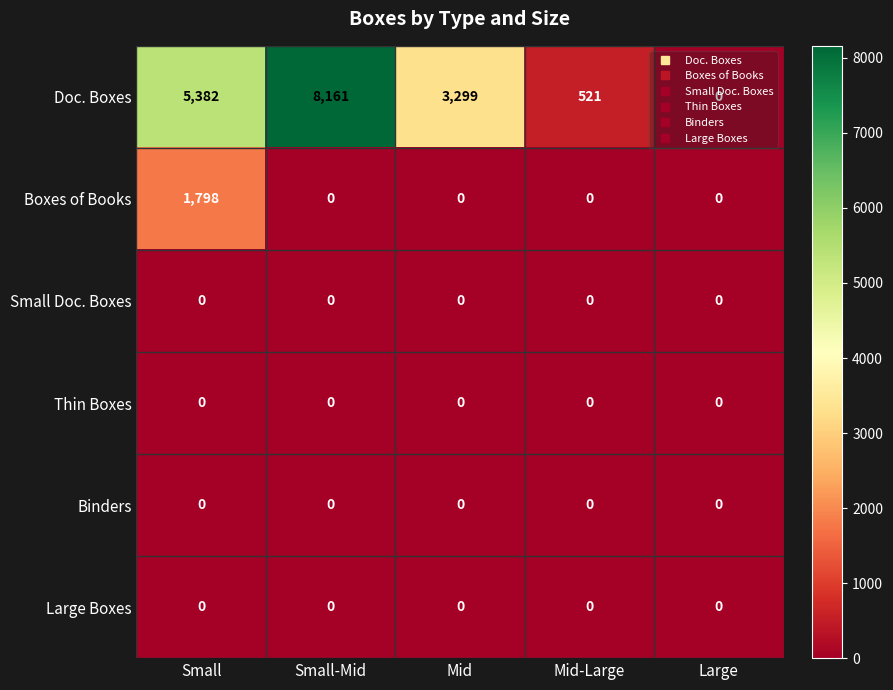

What is the sum of the Doc. Boxes values at Large and Mid-Large?

521